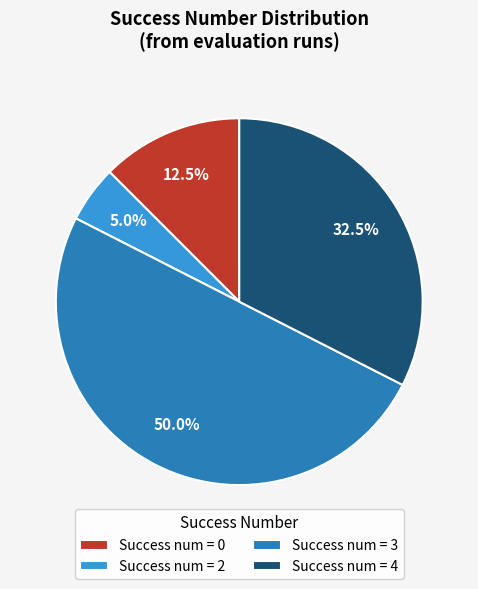

What is the ratio of the value at Success num = 4 to the value at Success num = 2?

6.5